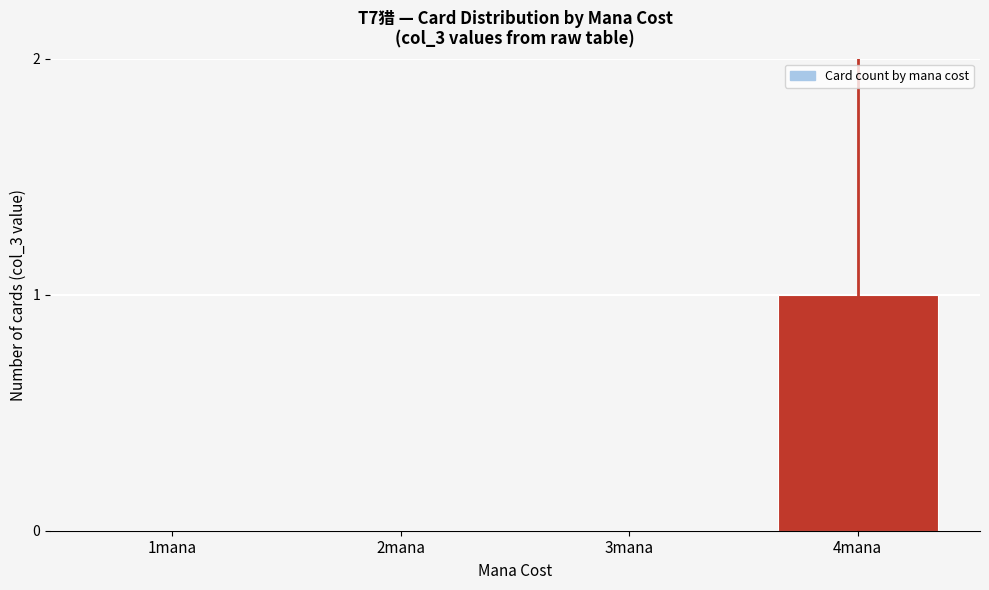

Reading left to right, transcribe all the data shown in this chart.

1mana=0	2mana=0	3mana=0	4mana=1